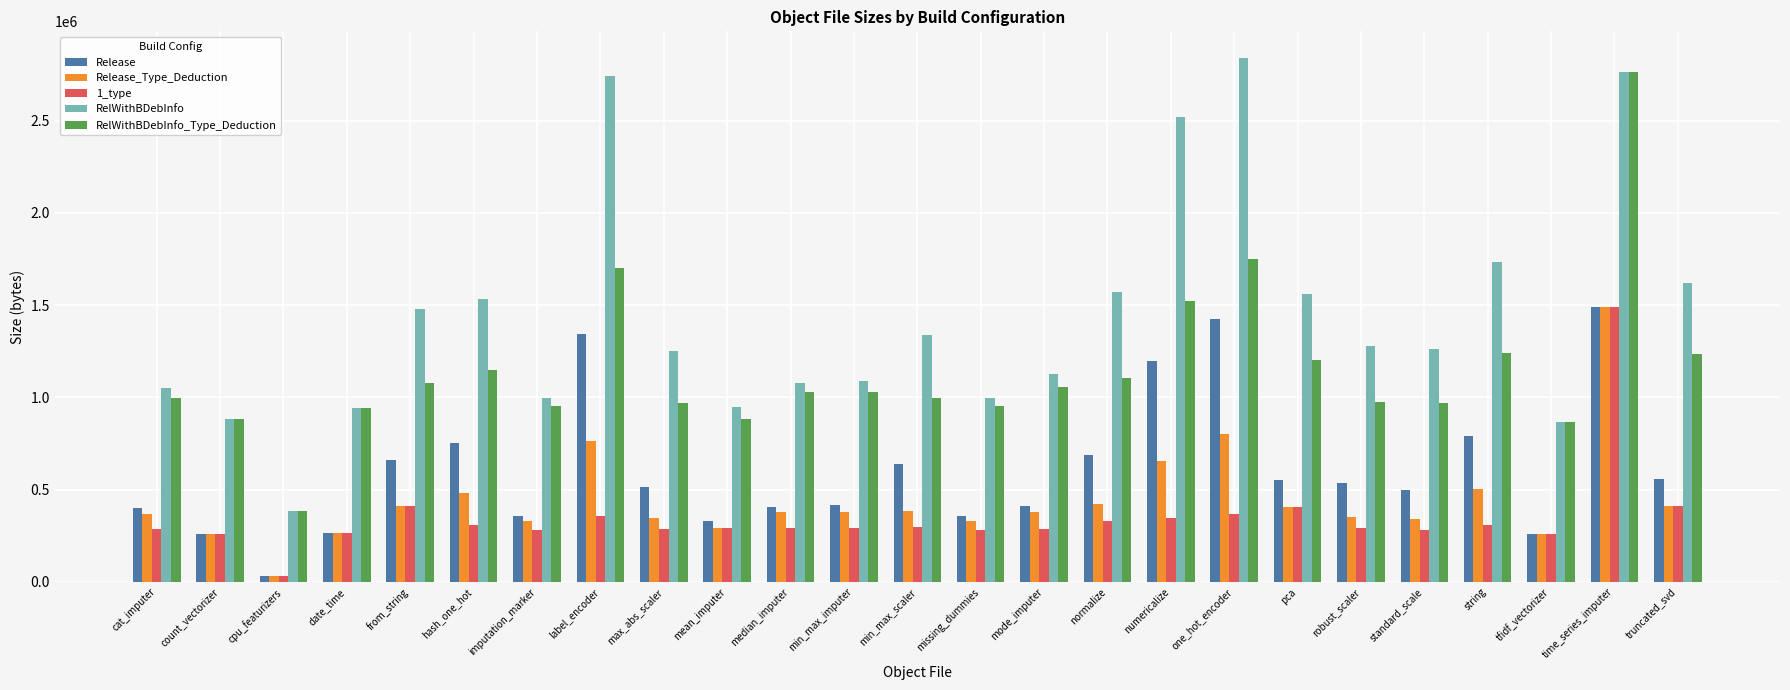

Which series has the largest range (max minus min)?

RelWithBDebInfo